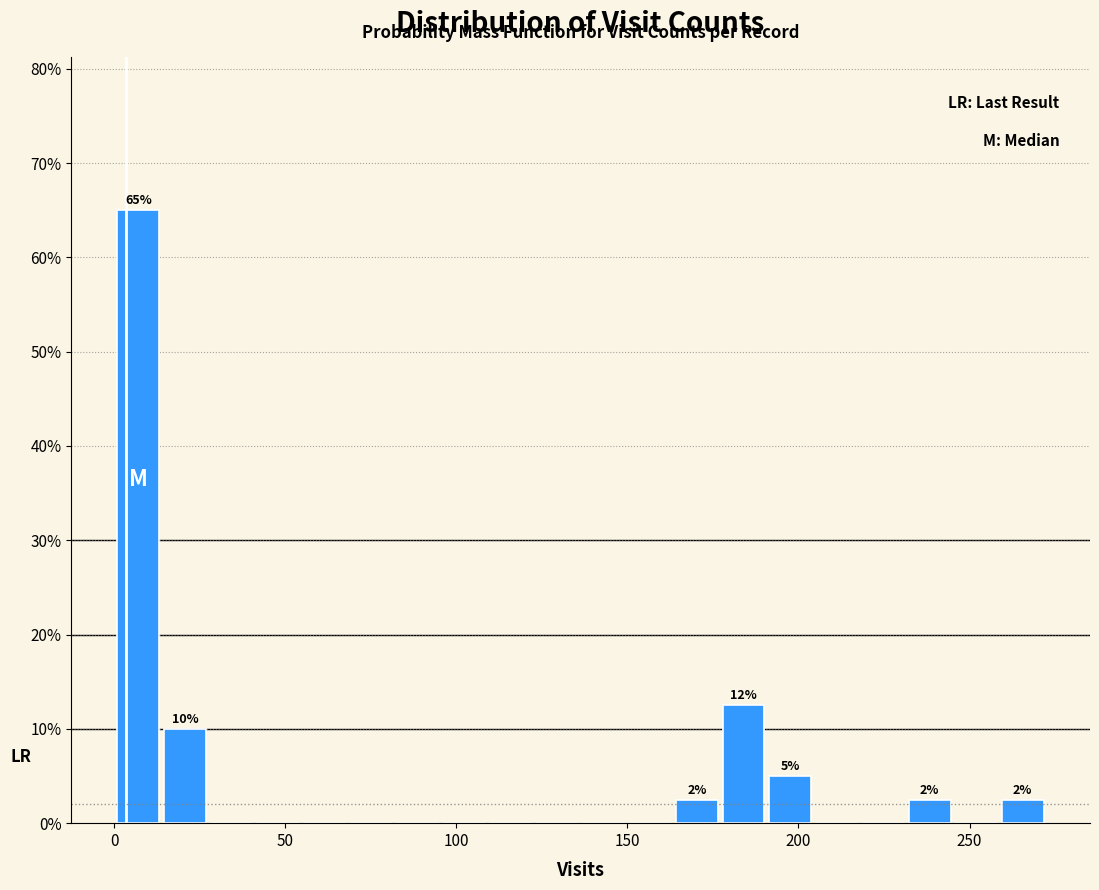

Read against the x-axis, roughly where is the centre of the tallest bar?

5